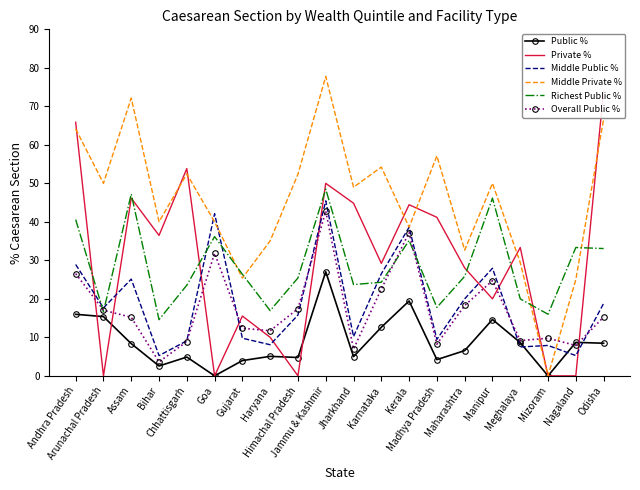

What is the spread (max minus min) of values at Chhattisgarh?

49.0